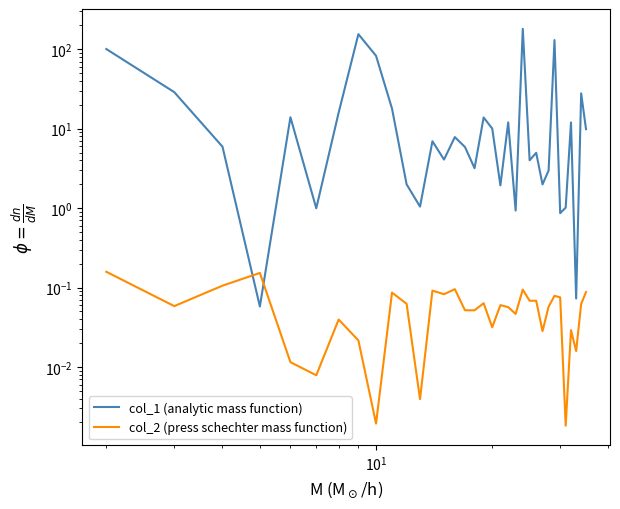

What is the difference between the second highest and minimum values in the col_2 (press schechter mass function) series?

0.1